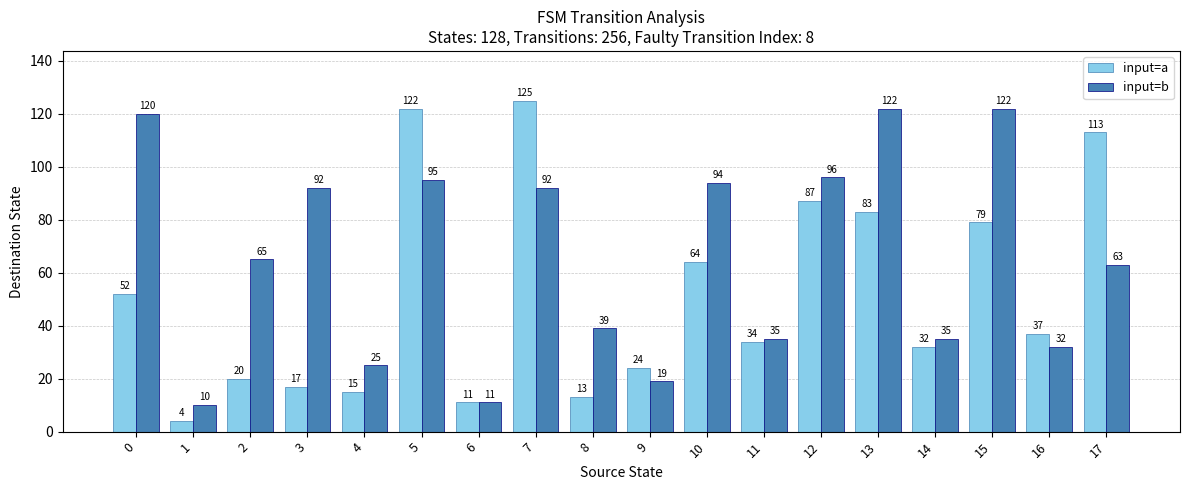

How many distinct data groups are displayed?

2